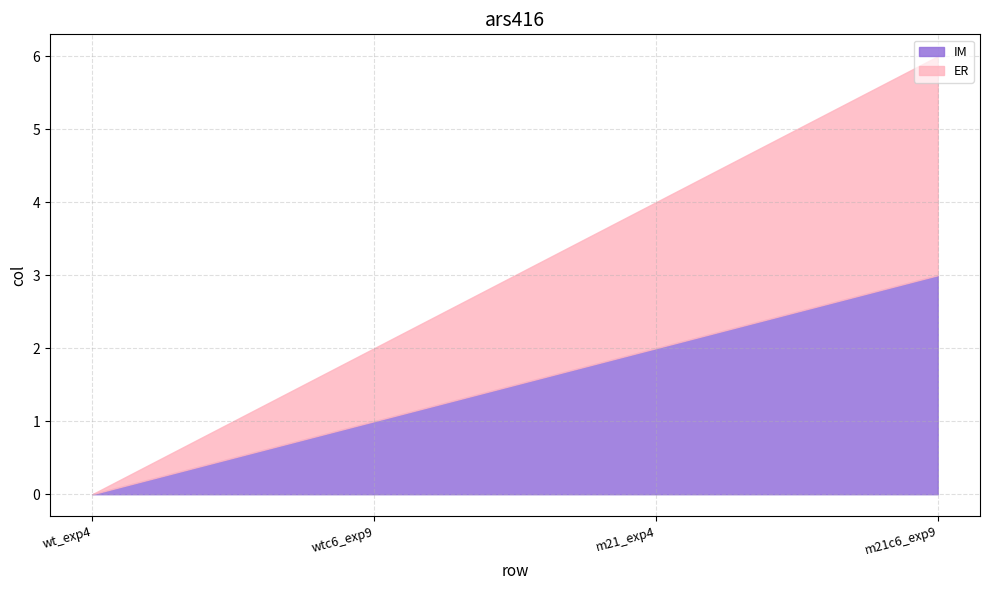

Reading left to right, transcribe all the data shown in this chart.

IM: 0	1	2	3
ER: 0	1	2	3